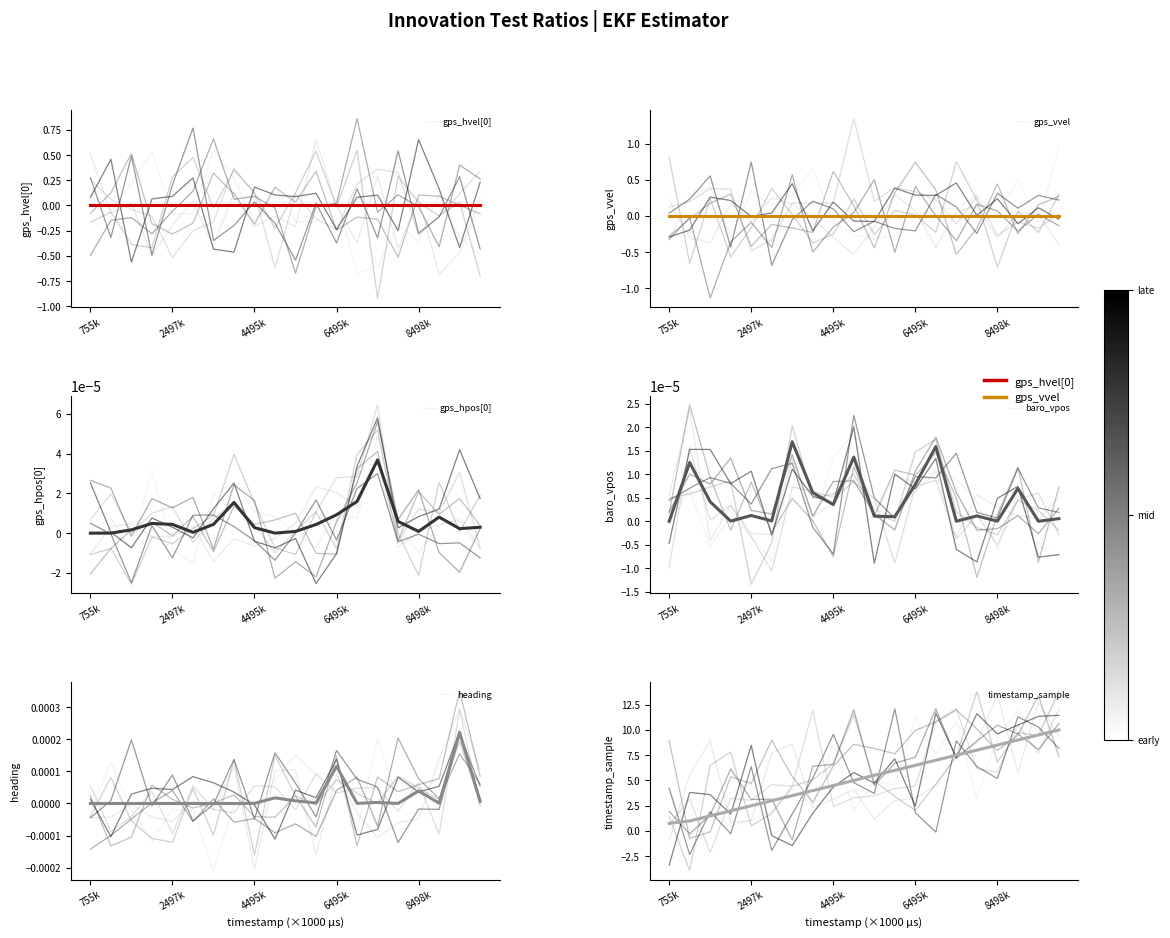

What is the maximum value shown in the chart?

10.0